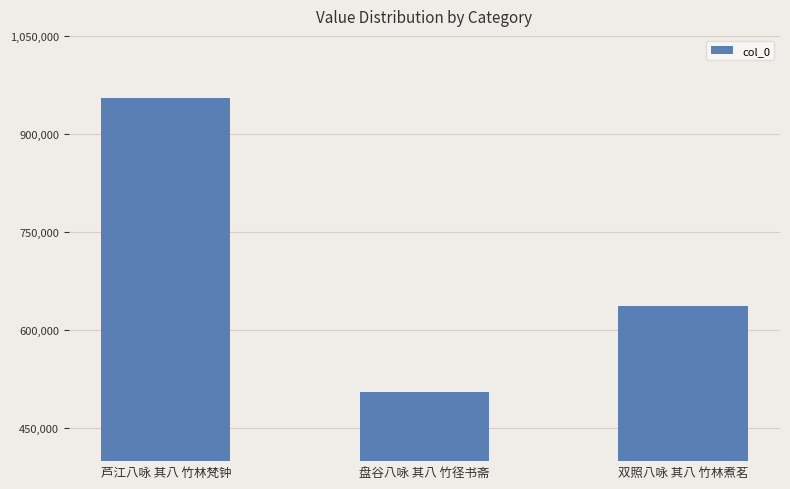

What is the change in value from 芦江八咏 其八 竹林梵钟 to 盘谷八咏 其八 竹径书斋?

-448808